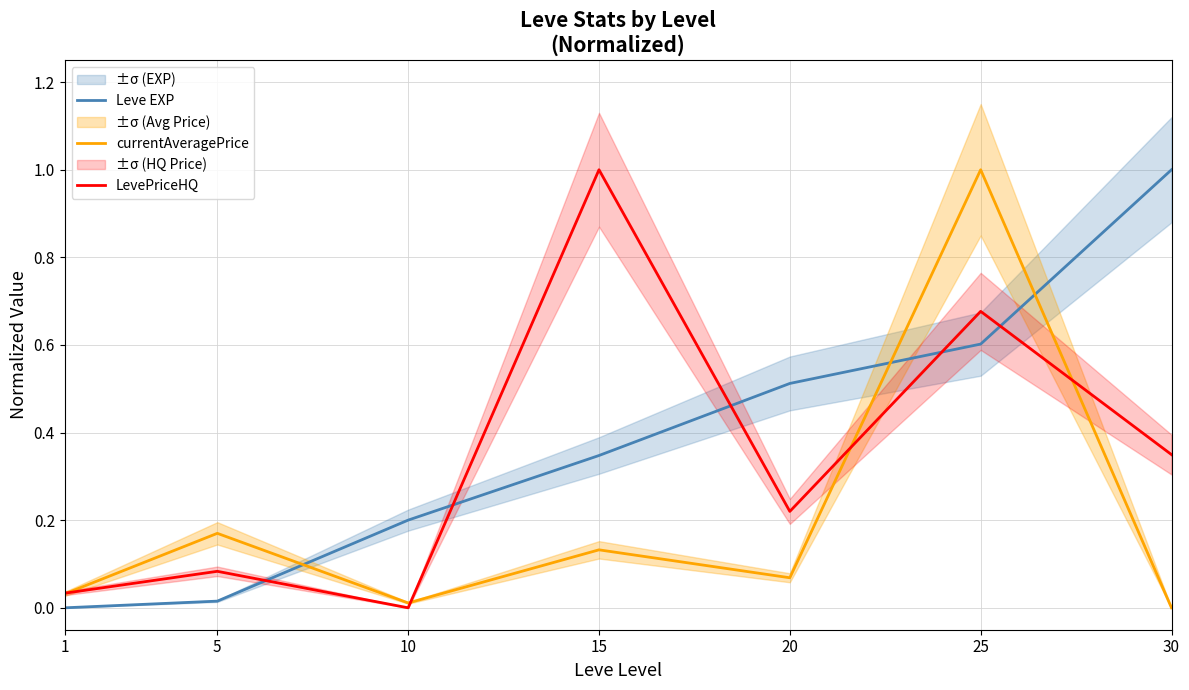

How many intersections are there between Leve EXP and currentAveragePrice?

3